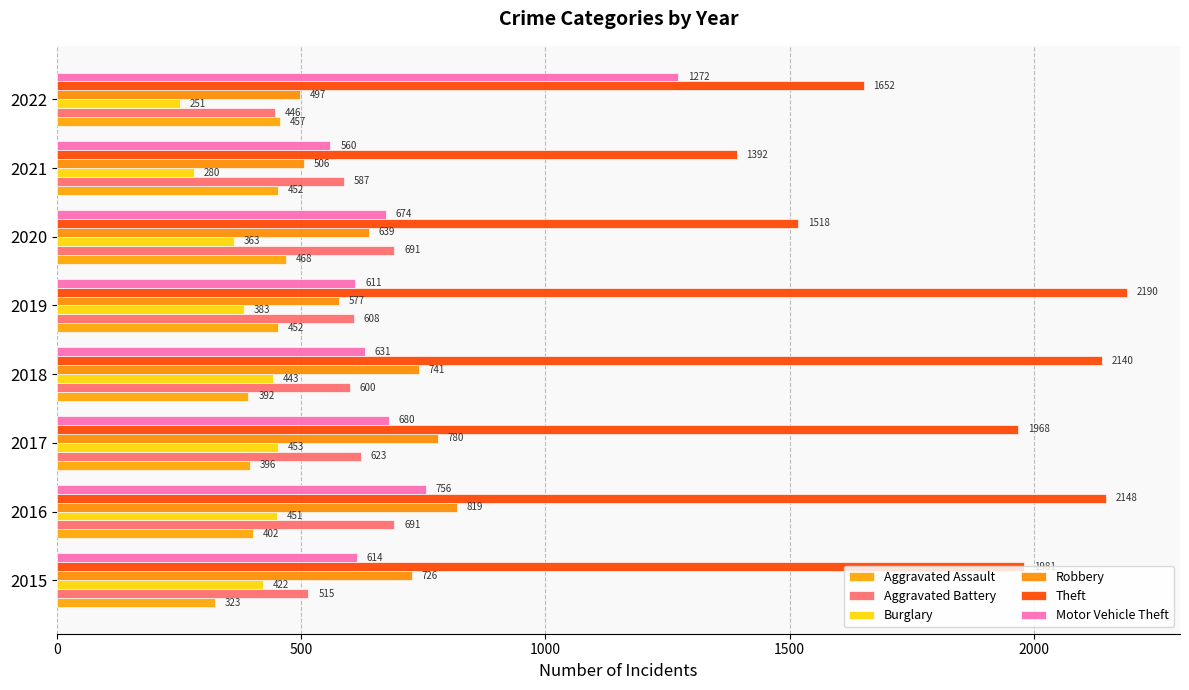

What is the sum of all Aggravated Assault values?

3342